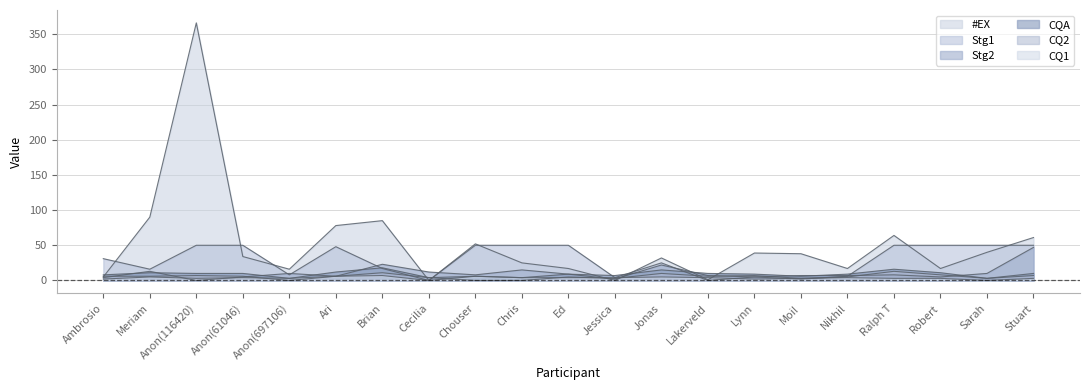

At which category does the chart reach its minimum across all series?

Cecilia